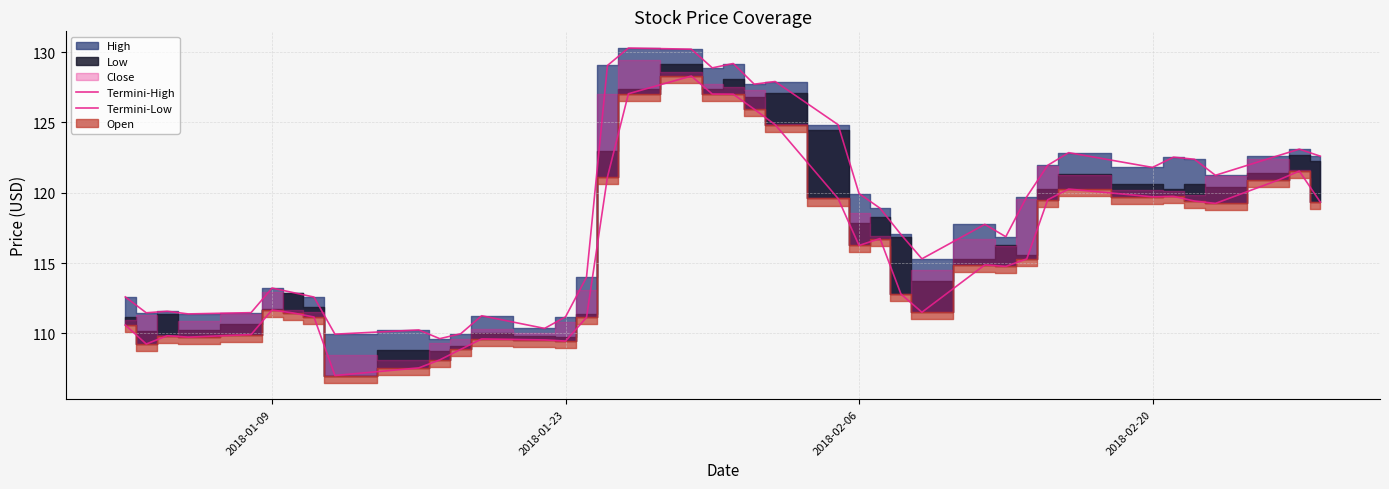

Which series has the widest spread of values?

Termini-Low